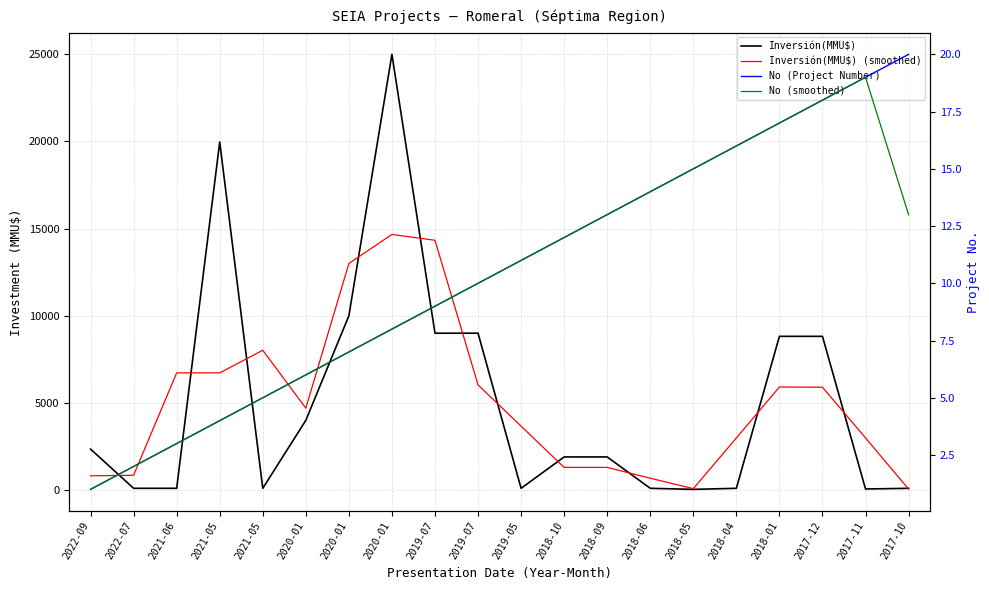

True or false: No (Project Number) and Inversión(MMU$) cross at least once.

False